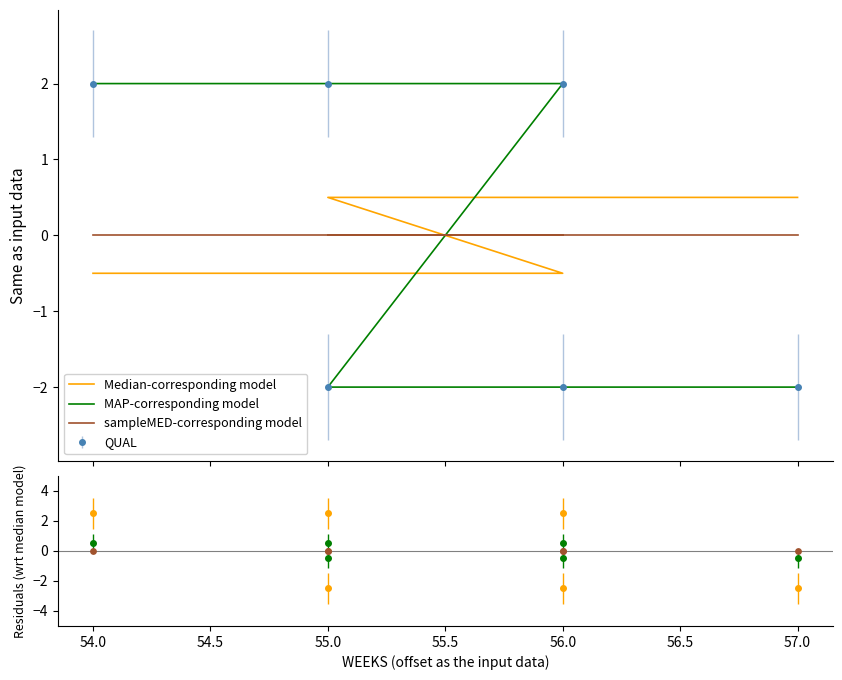

Which series has the largest total across all categories?

Median-corresponding model